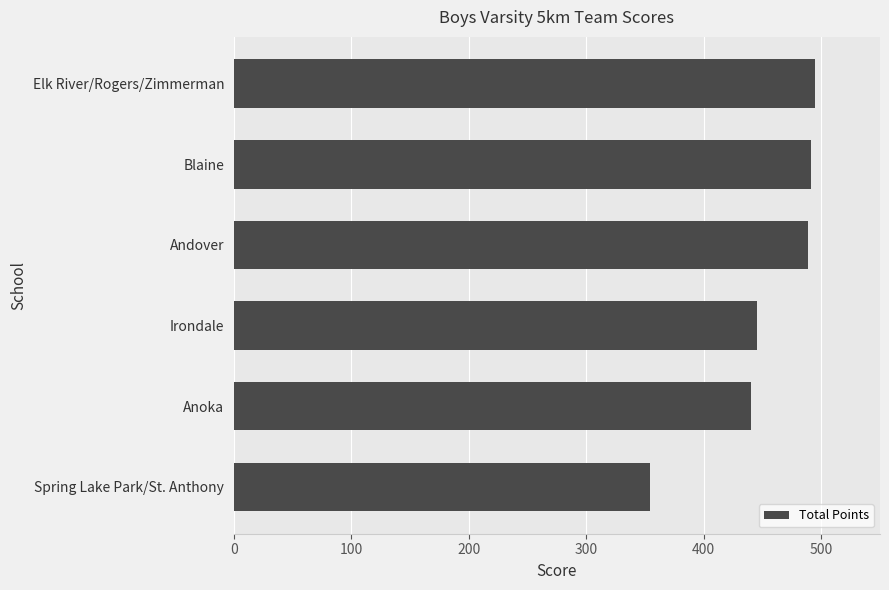

Reading top to bottom, list all the values displayed in this chart.

Elk River/Rogers/Zimmerman=495.0	Blaine=491.5	Andover=488.5	Irondale=445.0	Anoka=440.5	Spring Lake Park/St. Anthony=354.5